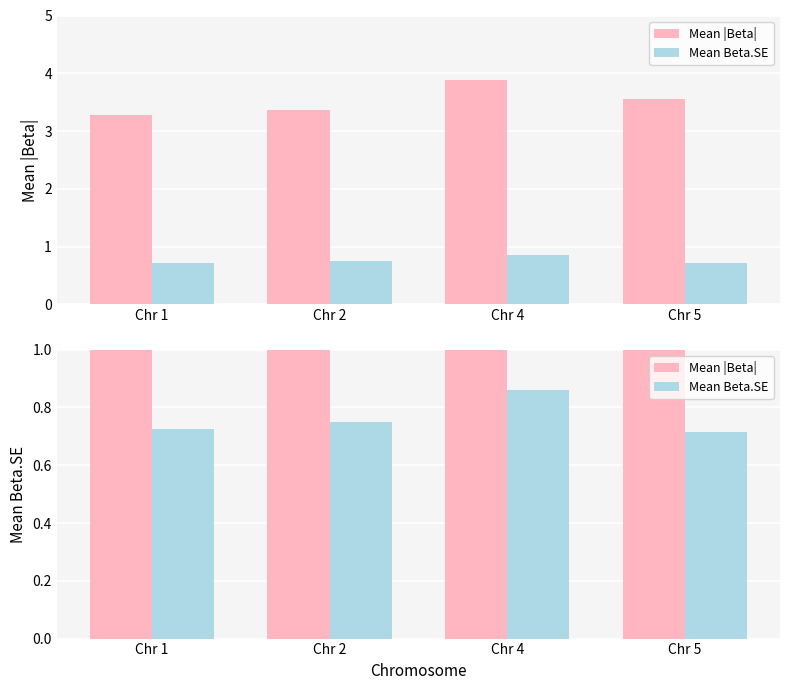

At which label is Mean |Beta| closest to 3?

Chr 1